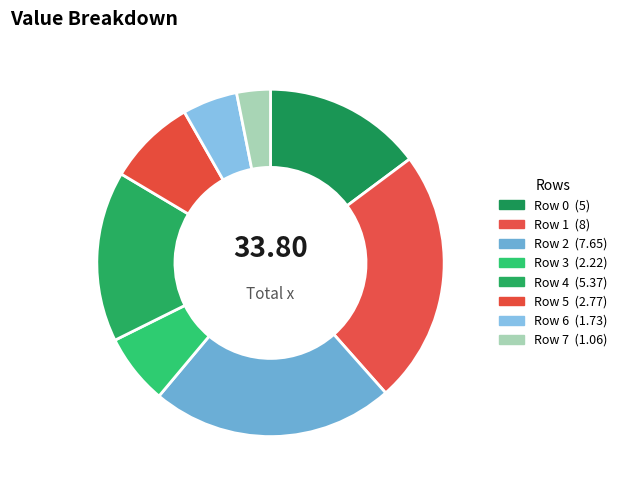

Count the number of slices in the pie.

8